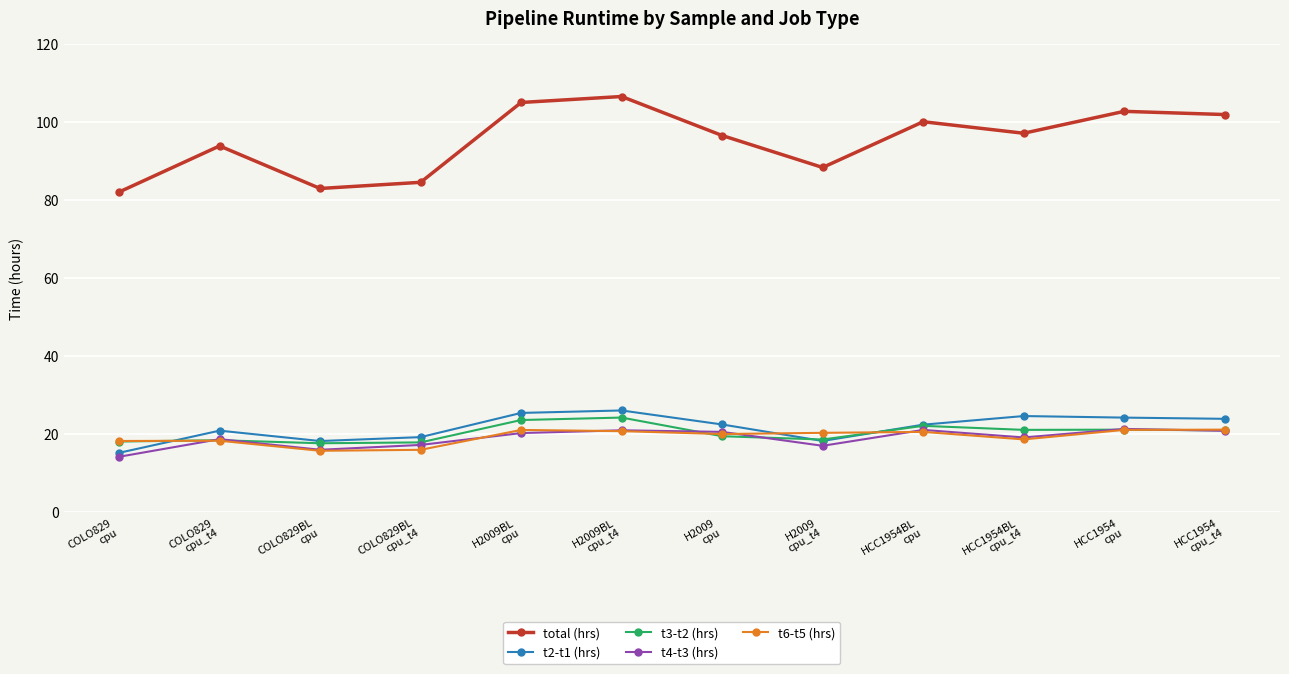

In total (hrs), how many points are lower than both neighbors (excluding endpoints)?

3